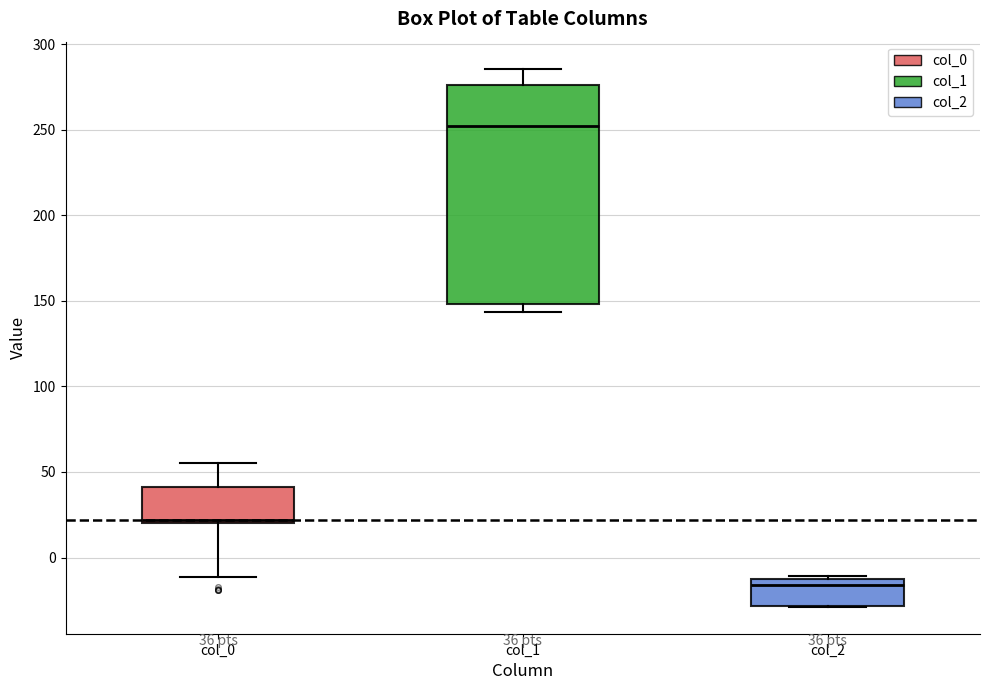

Which box has the lowest median line?

col_2